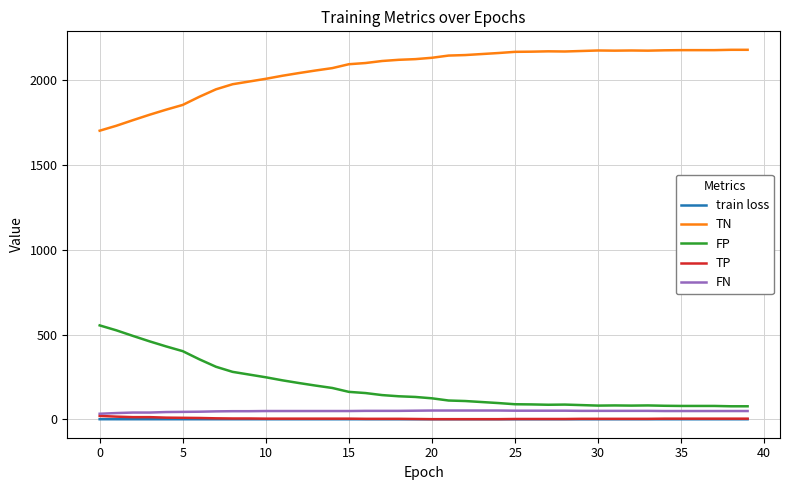

True or false: TP and TN intersect in this chart.

False